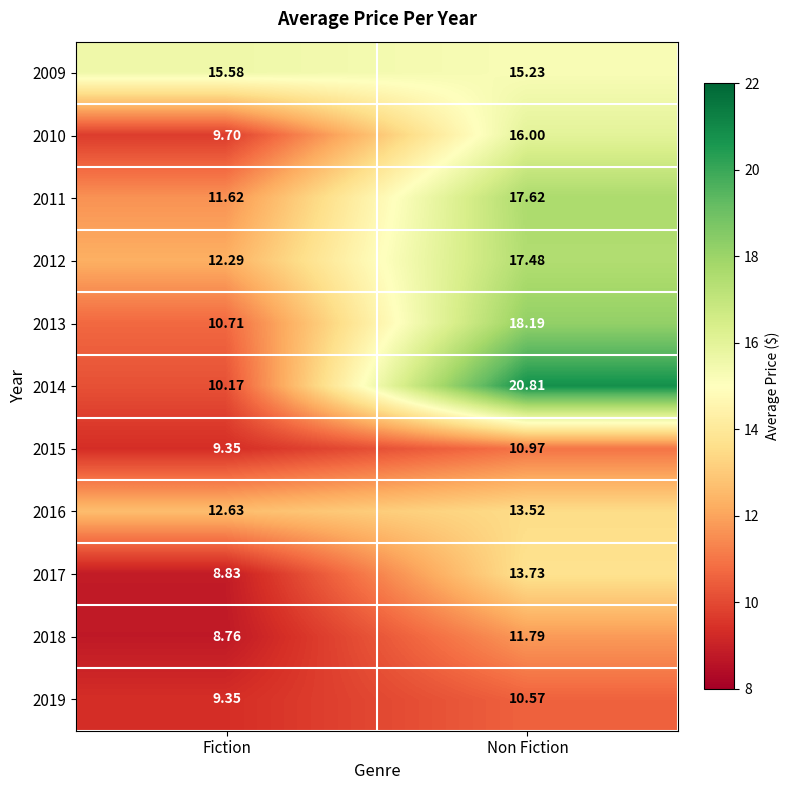

At which label does 2013 reach its minimum?

Fiction